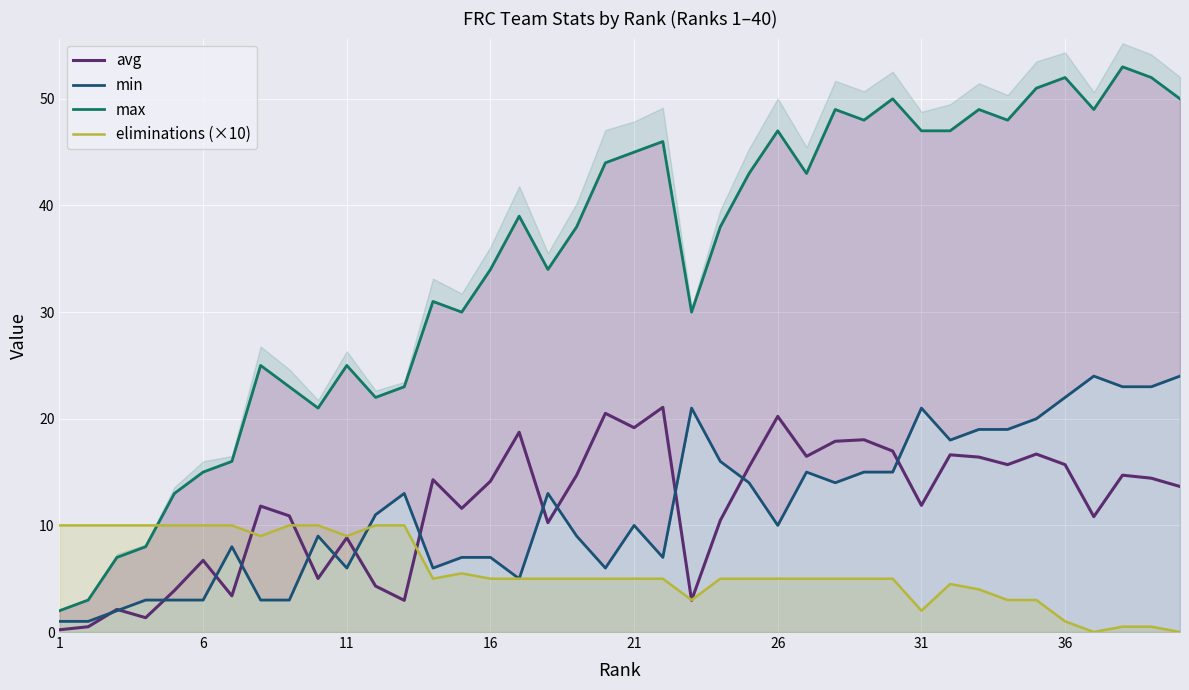

Reading right to left, extract all data points from this chart.

avg: 13.6	14.4	14.7	10.8	15.7	16.7	15.7	16.4	16.6	11.9	17.0	18.0	17.9	16.5	20.2	15.5	10.5	3.0	21.1	19.2	20.5	14.7	10.3	18.7	14.1	11.6	14.3	3.0	4.3	8.8	5.0	10.9	11.8	3.4	6.7	3.9	1.3	2.1	0.5	0.2
min: 24.0	23.0	23.0	24.0	22.0	20.0	19.0	19.0	18.0	21.0	15.0	15.0	14.0	15.0	10.0	14.0	16.0	21.0	7.0	10.0	6.0	9.0	13.0	5.0	7.0	7.0	6.0	13.0	11.0	6.0	9.0	3.0	3.0	8.0	3.0	3.0	3.0	2.0	1.0	1.0
max: 50.0	52.0	53.0	49.0	52.0	51.0	48.0	49.0	47.0	47.0	50.0	48.0	49.0	43.0	47.0	43.0	38.0	30.0	46.0	45.0	44.0	38.0	34.0	39.0	34.0	30.0	31.0	23.0	22.0	25.0	21.0	23.0	25.0	16.0	15.0	13.0	8.0	7.0	3.0	2.0
eliminations (×10): 0.0	0.5	0.5	0.0	1.0	3.0	3.0	4.0	4.5	2.0	5.0	5.0	5.0	5.0	5.0	5.0	5.0	3.0	5.0	5.0	5.0	5.0	5.0	5.0	5.0	5.5	5.0	10.0	10.0	9.0	10.0	10.0	9.0	10.0	10.0	10.0	10.0	10.0	10.0	10.0